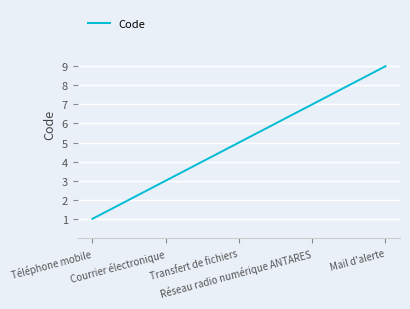

What is the greatest value displayed?

9